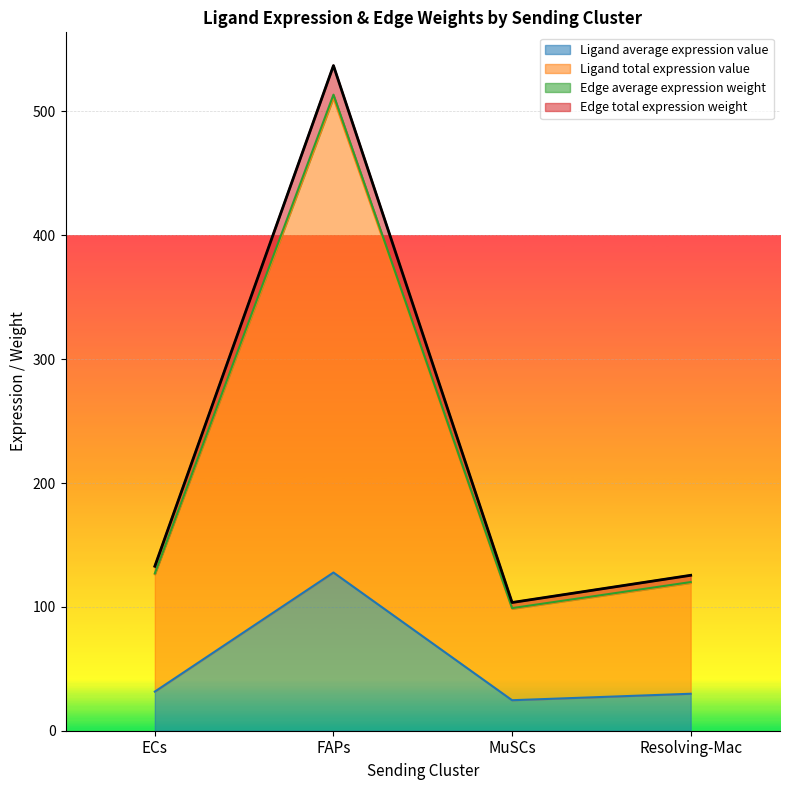

True or false: Ligand total expression value and Edge total expression weight intersect in this chart.

False